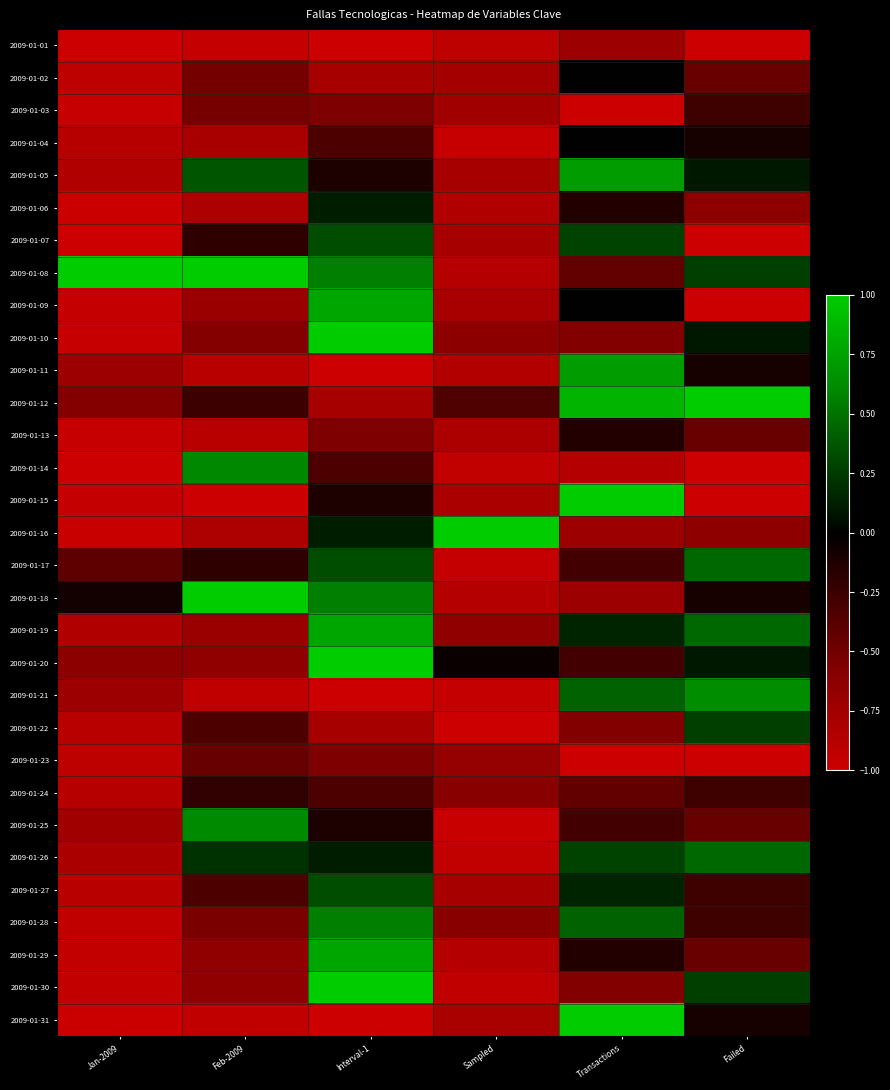

Reading left to right, transcribe all the data shown in this chart.

2009-01-01: Jan-2009=-1.0	Feb-2009=-0.9	Interval-1=-1.0	Sampled=-0.9	Transactions=-0.7	Failed=-1.0
2009-01-02: Jan-2009=-0.9	Feb-2009=-0.5	Interval-1=-0.8	Sampled=-0.8	Transactions=0.0	Failed=-0.5
2009-01-03: Jan-2009=-1.0	Feb-2009=-0.5	Interval-1=-0.6	Sampled=-0.7	Transactions=-1.0	Failed=-0.3
2009-01-04: Jan-2009=-0.9	Feb-2009=-0.8	Interval-1=-0.3	Sampled=-1.0	Transactions=0.0	Failed=-0.1
2009-01-05: Jan-2009=-0.8	Feb-2009=0.4	Interval-1=-0.1	Sampled=-0.8	Transactions=0.7	Failed=0.1
2009-01-06: Jan-2009=-1.0	Feb-2009=-0.8	Interval-1=0.1	Sampled=-0.8	Transactions=-0.1	Failed=-0.6
2009-01-07: Jan-2009=-1.0	Feb-2009=-0.2	Interval-1=0.3	Sampled=-0.8	Transactions=0.3	Failed=-1.0
2009-01-08: Jan-2009=1.0	Feb-2009=1.0	Interval-1=0.6	Sampled=-0.9	Transactions=-0.4	Failed=0.3
2009-01-09: Jan-2009=-1.0	Feb-2009=-0.7	Interval-1=0.8	Sampled=-0.8	Transactions=0.0	Failed=-1.0
2009-01-10: Jan-2009=-1.0	Feb-2009=-0.6	Interval-1=1.0	Sampled=-0.6	Transactions=-0.6	Failed=0.1
2009-01-11: Jan-2009=-0.7	Feb-2009=-0.9	Interval-1=-1.0	Sampled=-0.8	Transactions=0.7	Failed=-0.1
2009-01-12: Jan-2009=-0.6	Feb-2009=-0.3	Interval-1=-0.8	Sampled=-0.3	Transactions=0.9	Failed=1.0
2009-01-13: Jan-2009=-1.0	Feb-2009=-0.9	Interval-1=-0.6	Sampled=-0.8	Transactions=-0.1	Failed=-0.5
2009-01-14: Jan-2009=-1.0	Feb-2009=0.6	Interval-1=-0.3	Sampled=-0.9	Transactions=-0.9	Failed=-1.0
2009-01-15: Jan-2009=-1.0	Feb-2009=-1.0	Interval-1=-0.1	Sampled=-0.8	Transactions=1.0	Failed=-1.0
2009-01-16: Jan-2009=-1.0	Feb-2009=-0.8	Interval-1=0.1	Sampled=1.0	Transactions=-0.7	Failed=-0.6
2009-01-17: Jan-2009=-0.4	Feb-2009=-0.2	Interval-1=0.3	Sampled=-1.0	Transactions=-0.3	Failed=0.5
2009-01-18: Jan-2009=-0.1	Feb-2009=1.0	Interval-1=0.6	Sampled=-0.9	Transactions=-0.7	Failed=-0.1
2009-01-19: Jan-2009=-0.8	Feb-2009=-0.7	Interval-1=0.8	Sampled=-0.6	Transactions=0.1	Failed=0.5
2009-01-20: Jan-2009=-0.6	Feb-2009=-0.7	Interval-1=1.0	Sampled=-0.0	Transactions=-0.3	Failed=0.1
2009-01-21: Jan-2009=-0.7	Feb-2009=-0.9	Interval-1=-1.0	Sampled=-1.0	Transactions=0.4	Failed=0.6
2009-01-22: Jan-2009=-0.9	Feb-2009=-0.3	Interval-1=-0.8	Sampled=-1.0	Transactions=-0.6	Failed=0.3
2009-01-23: Jan-2009=-0.9	Feb-2009=-0.4	Interval-1=-0.6	Sampled=-0.7	Transactions=-1.0	Failed=-1.0
2009-01-24: Jan-2009=-0.9	Feb-2009=-0.2	Interval-1=-0.3	Sampled=-0.6	Transactions=-0.4	Failed=-0.3
2009-01-25: Jan-2009=-0.7	Feb-2009=0.6	Interval-1=-0.1	Sampled=-1.0	Transactions=-0.3	Failed=-0.5
2009-01-26: Jan-2009=-0.8	Feb-2009=0.2	Interval-1=0.1	Sampled=-0.9	Transactions=0.3	Failed=0.5
2009-01-27: Jan-2009=-0.9	Feb-2009=-0.3	Interval-1=0.3	Sampled=-0.8	Transactions=0.1	Failed=-0.3
2009-01-28: Jan-2009=-0.9	Feb-2009=-0.5	Interval-1=0.6	Sampled=-0.6	Transactions=0.4	Failed=-0.3
2009-01-29: Jan-2009=-0.9	Feb-2009=-0.7	Interval-1=0.8	Sampled=-0.9	Transactions=-0.1	Failed=-0.5
2009-01-30: Jan-2009=-0.9	Feb-2009=-0.7	Interval-1=1.0	Sampled=-0.9	Transactions=-0.6	Failed=0.3
2009-01-31: Jan-2009=-1.0	Feb-2009=-0.9	Interval-1=-1.0	Sampled=-0.8	Transactions=1.0	Failed=-0.1